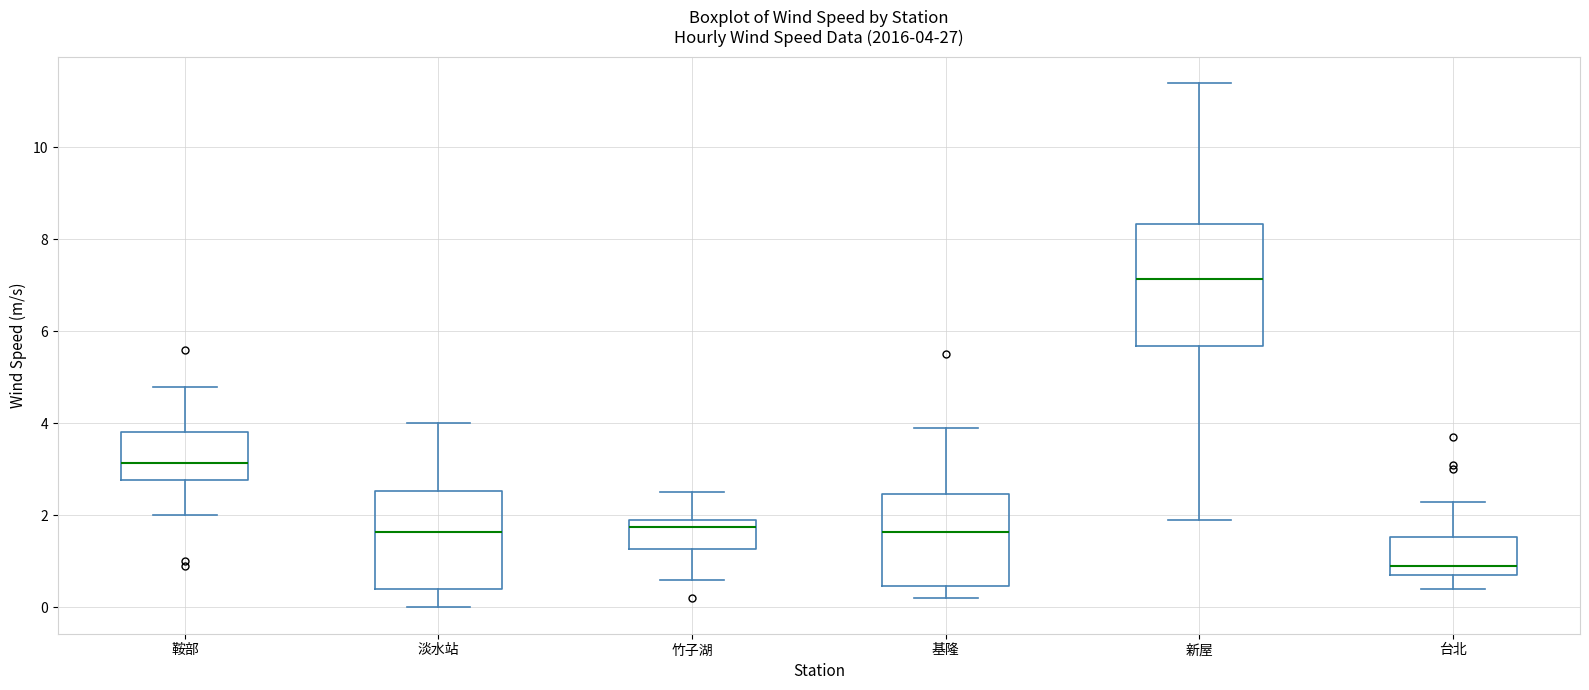

Which box has the lowest median line?

台北